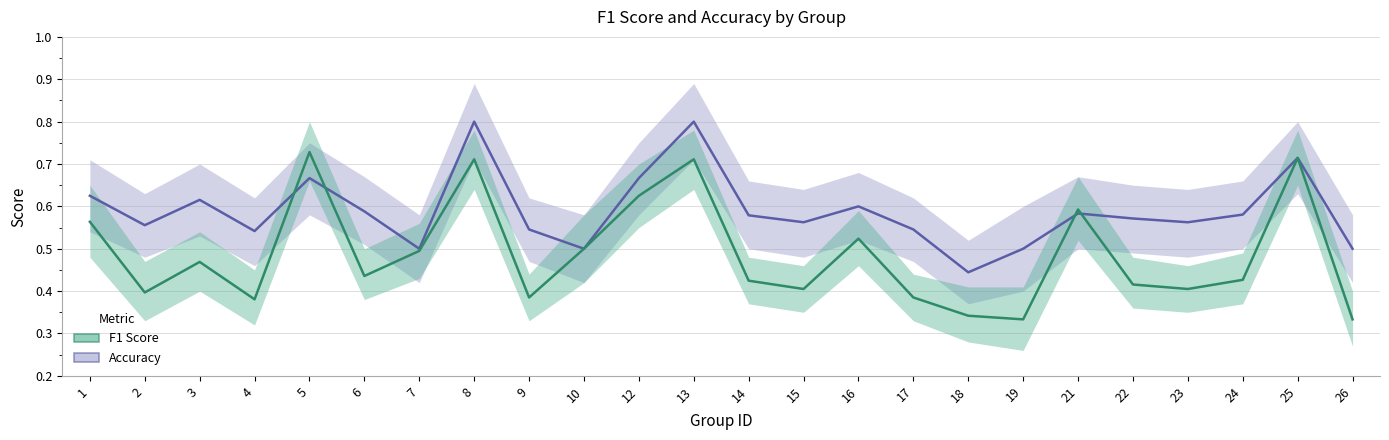

Which label corresponds to the smallest value in the chart?

19